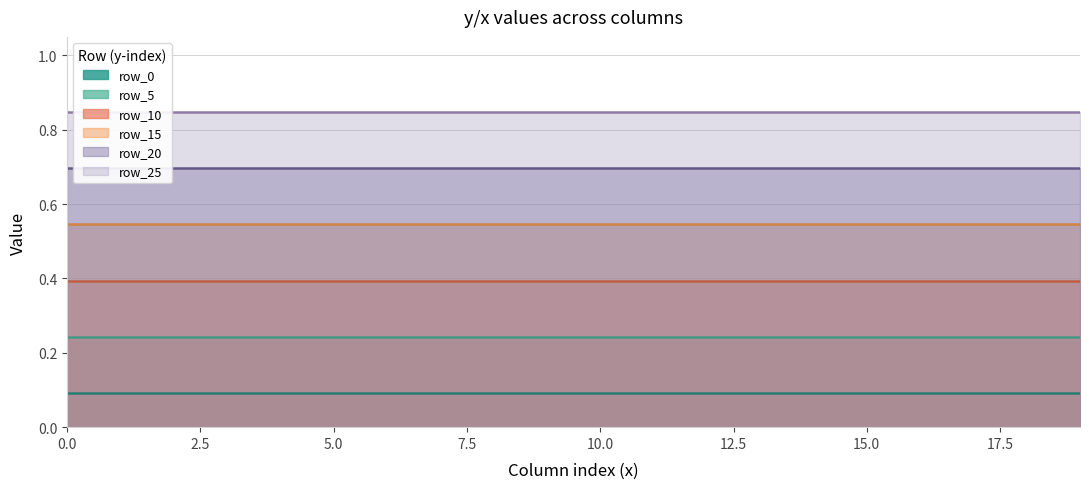

What is the difference between the highest and lowest values at 1?

0.8